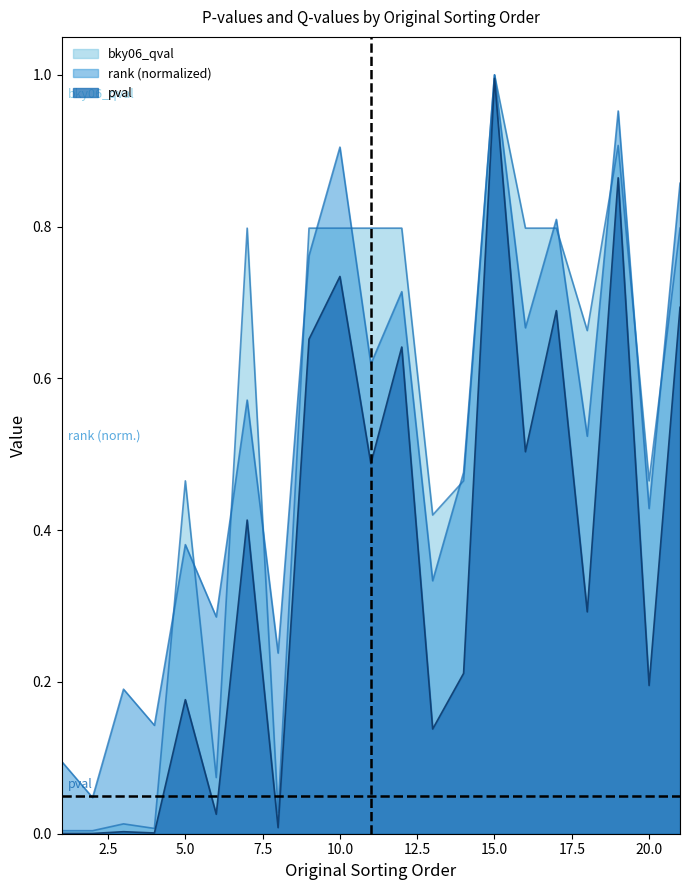

Which category has the lowest value across all series?

1